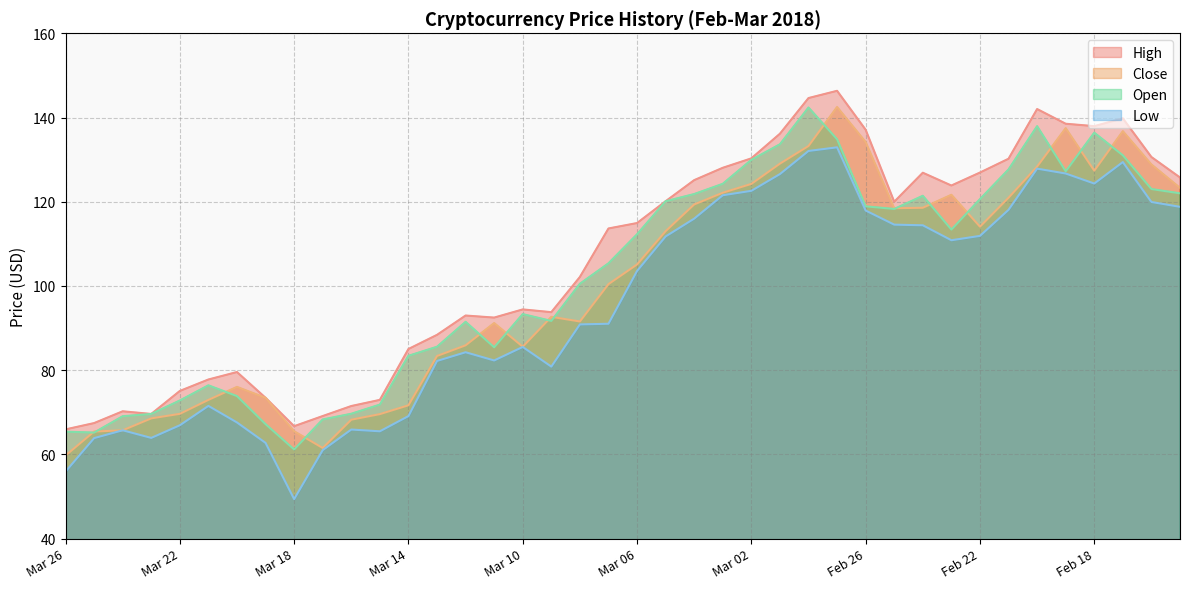

What is the total value across all series at Mar 14?

309.2